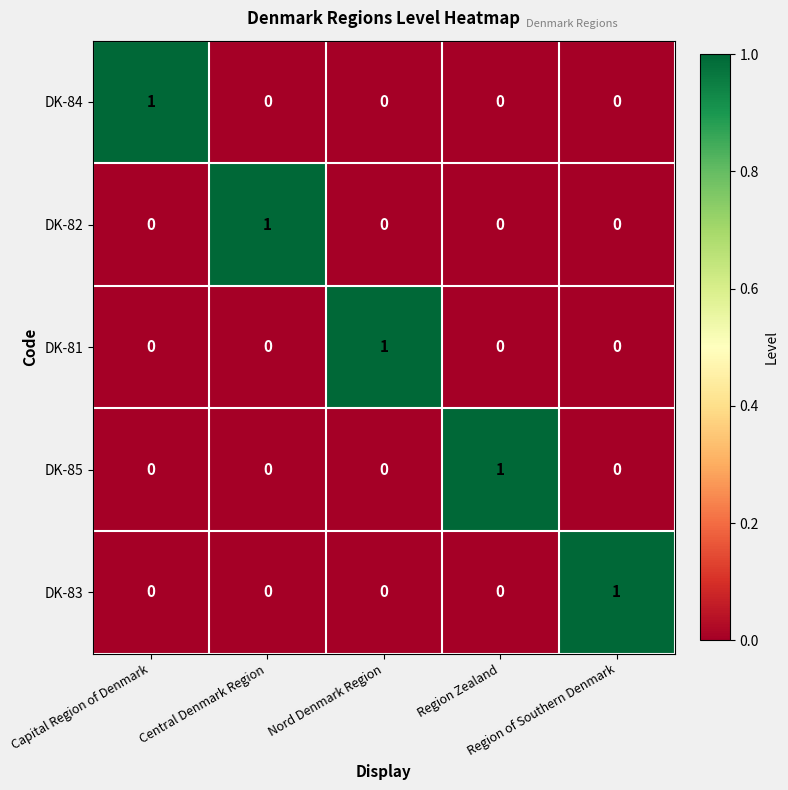

How many series are shown in this chart?

5